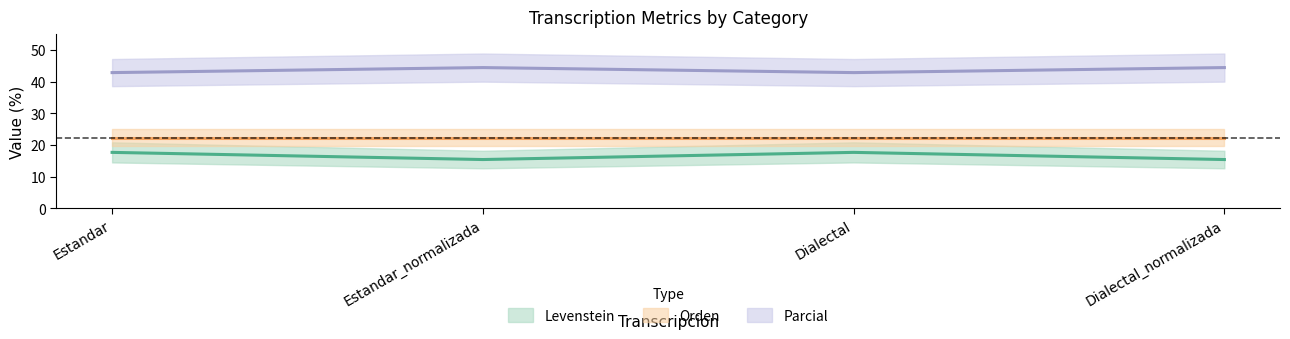

True or false: Levenstein has a value of 11.2 at Dialectal.

False